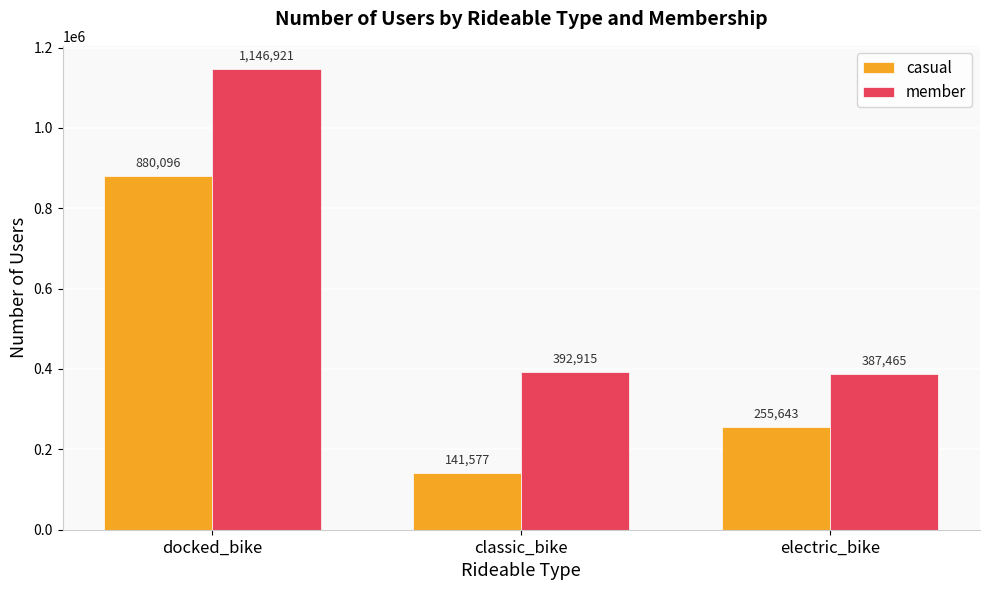

The value of casual at classic_bike is 141577. True or false?

True